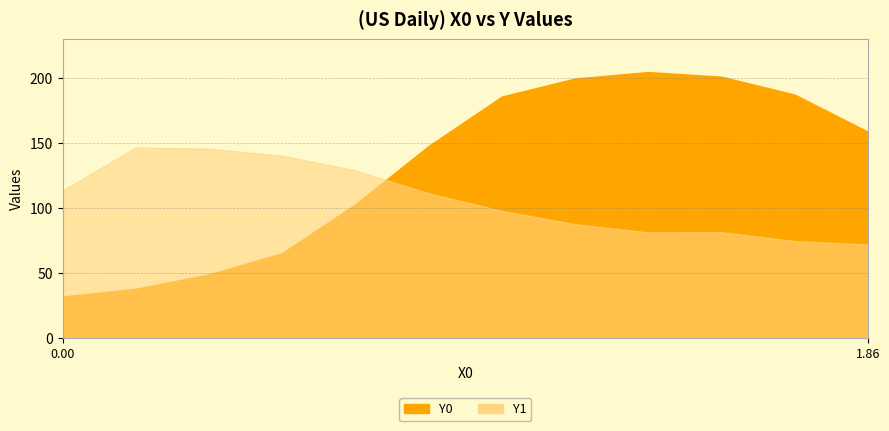

Between which two adjacent categories do Y1 and Y0 first intersect?

0.67797 and 0.84746